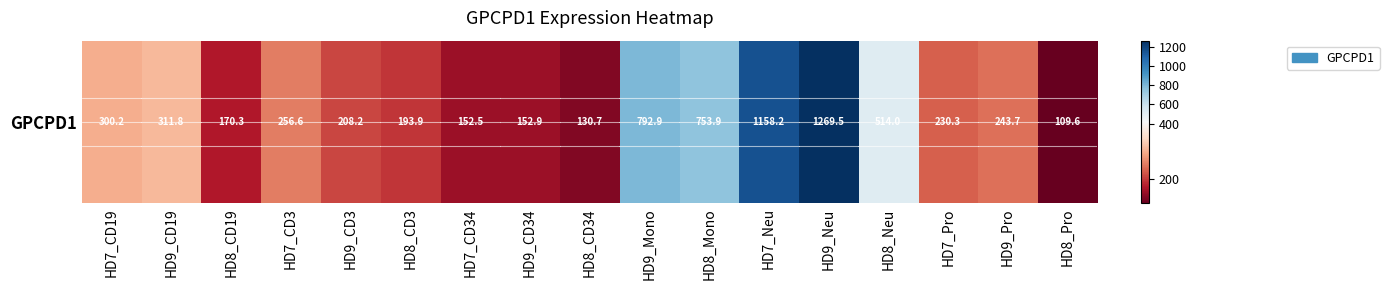

What is the ratio of the value at HD8_CD34 to the value at HD7_CD19?

0.4